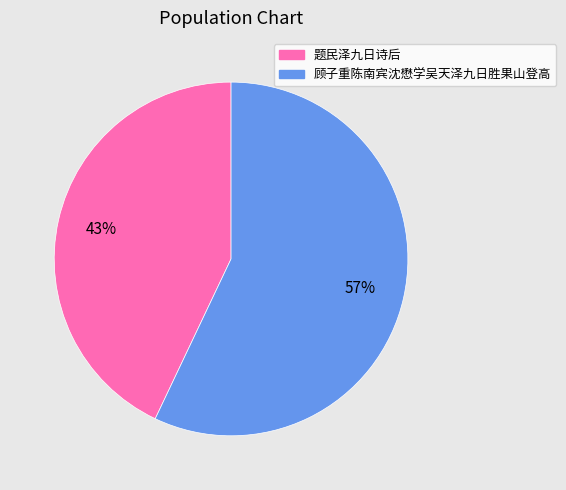

Which slice is the largest?

顾子重陈南宾沈懋学吴天泽九日胜果山登高